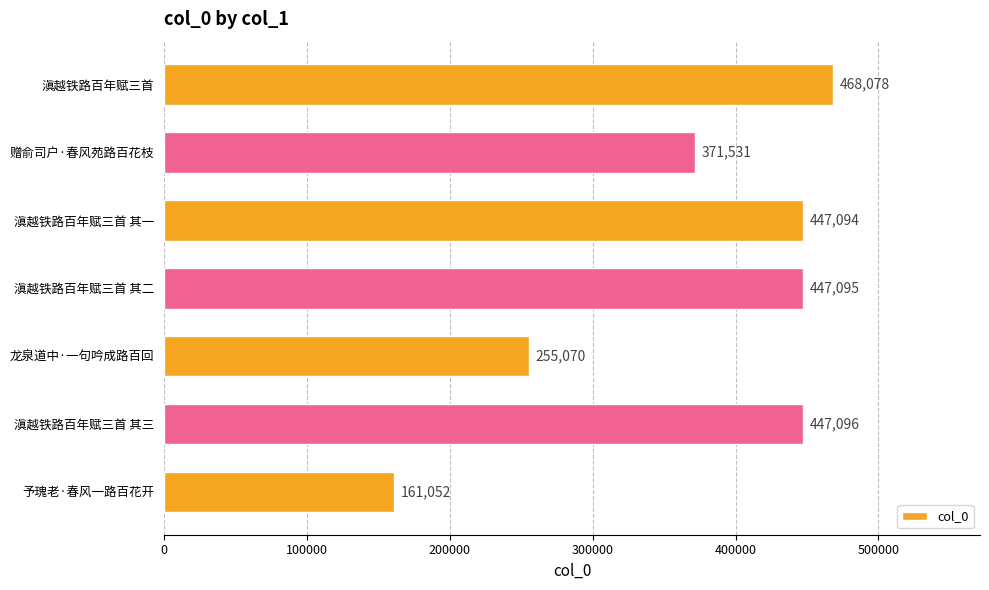

What is the approximate value at 滇越铁路百年赋三首?

468078